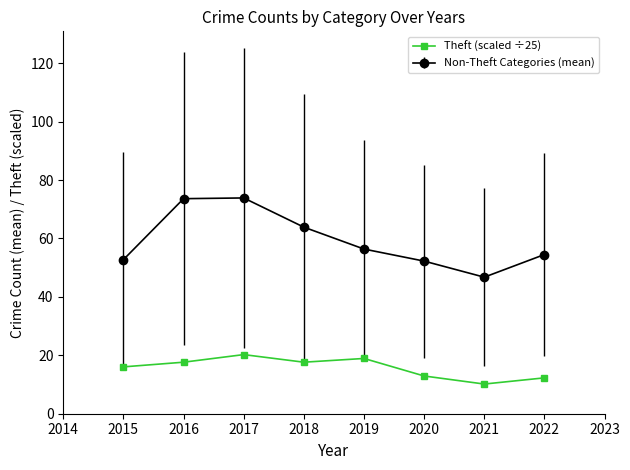

What is the difference between the second highest and second lowest values in the Theft (scaled ÷25) series?

6.6